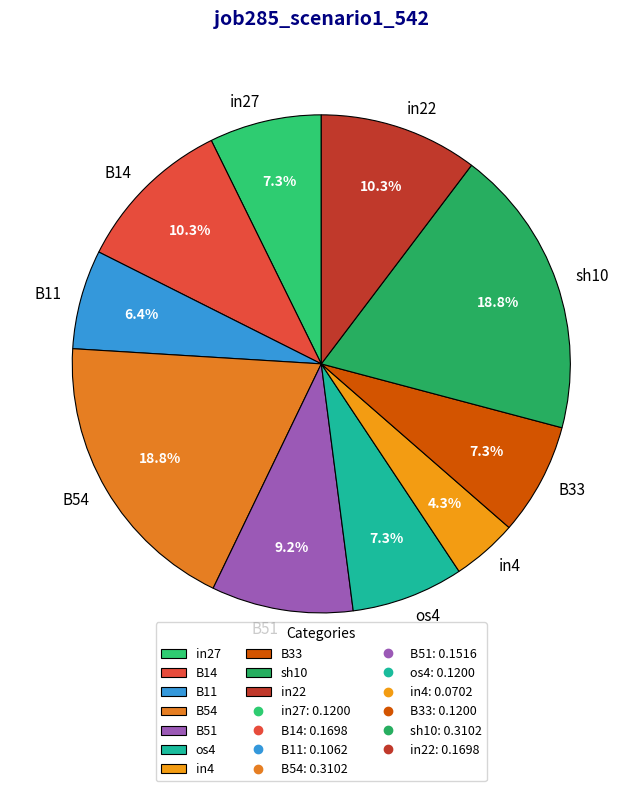

To the nearest percent, what is the difference between the in22 and in4 slice percentages?

6%